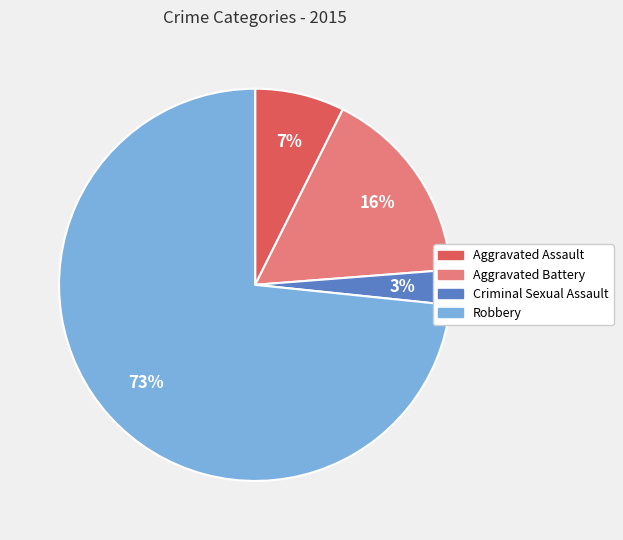

How many segments does this pie chart have?

4